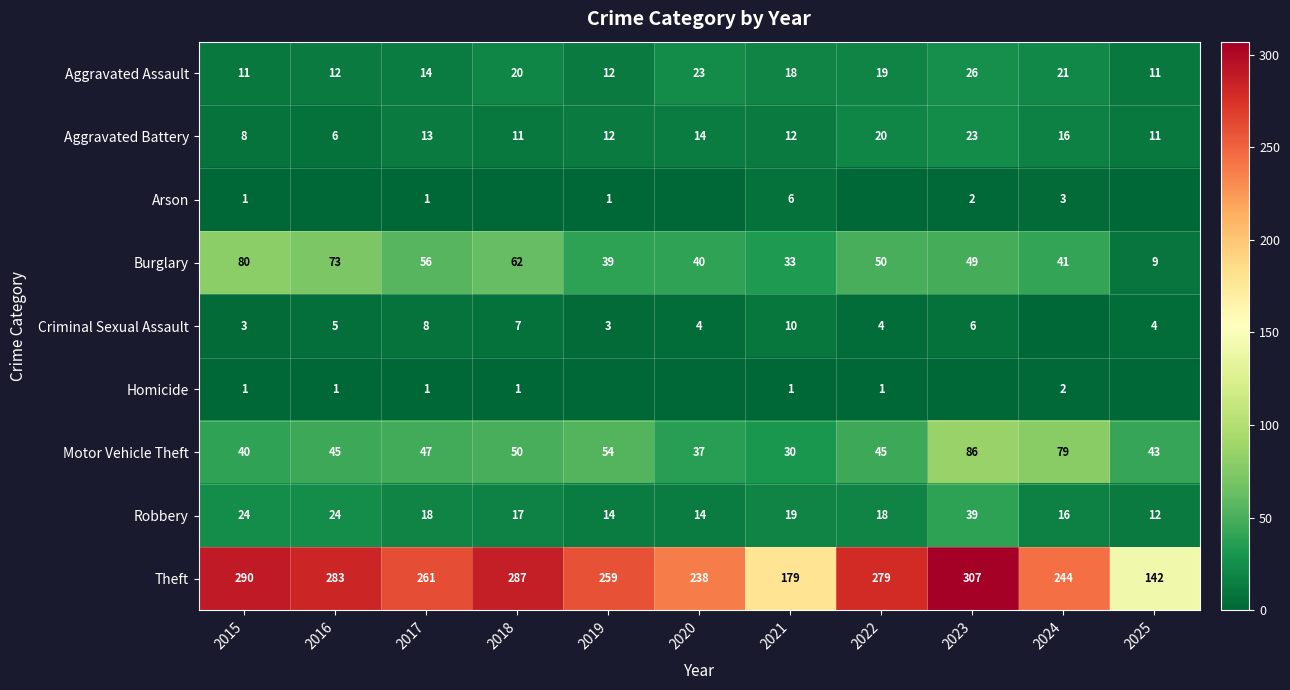

What is the sum of all Burglary values?

532